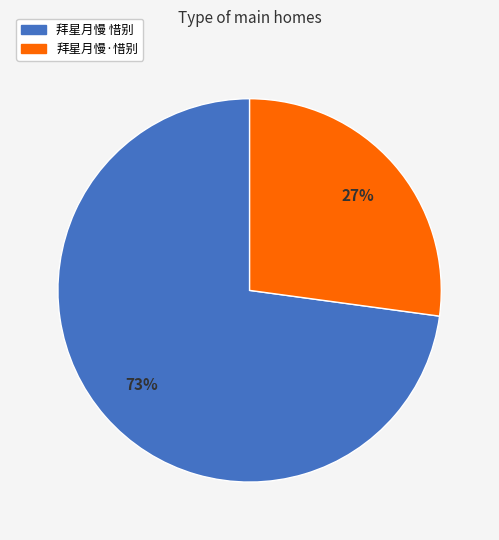

Which has a higher value, 拜星月慢·惜别 or 拜星月慢 惜别?

拜星月慢 惜别